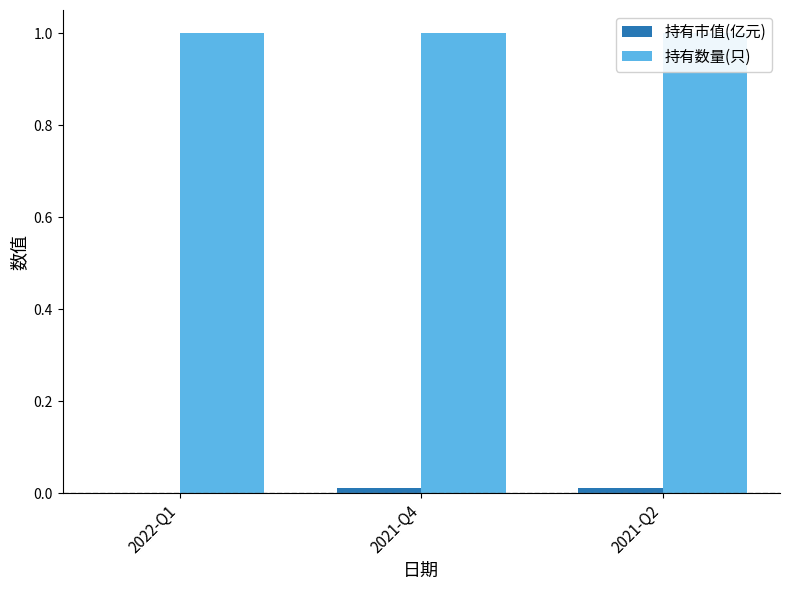

What value does the 持有数量(只) series have at 2022-Q1?

1.0